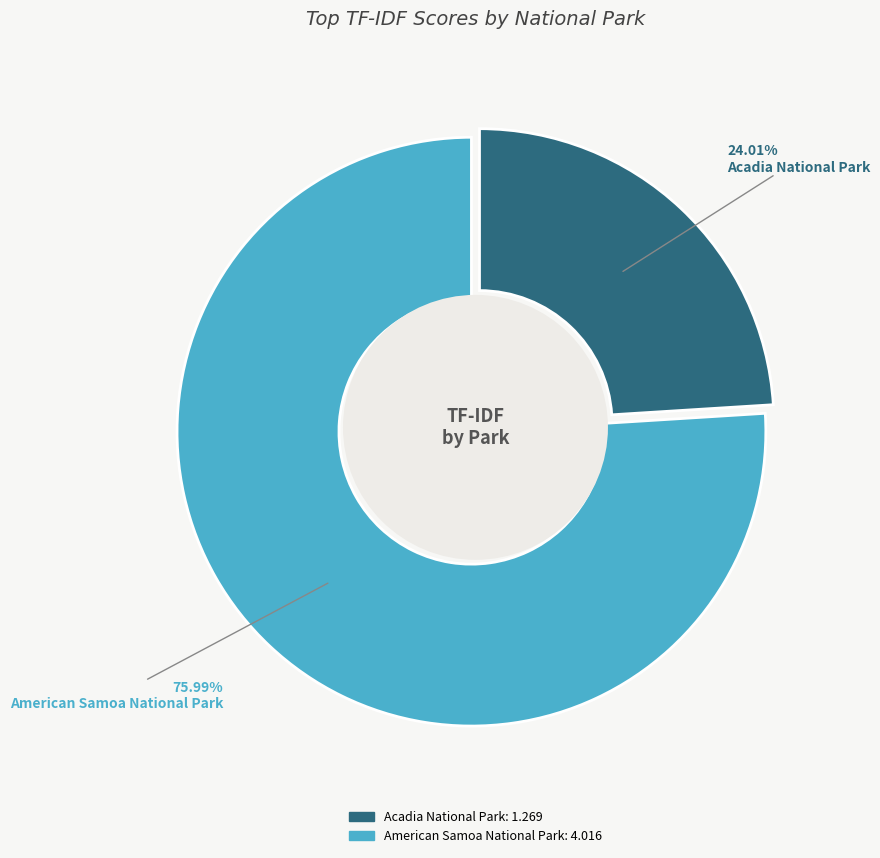

How many segments does this pie chart have?

2